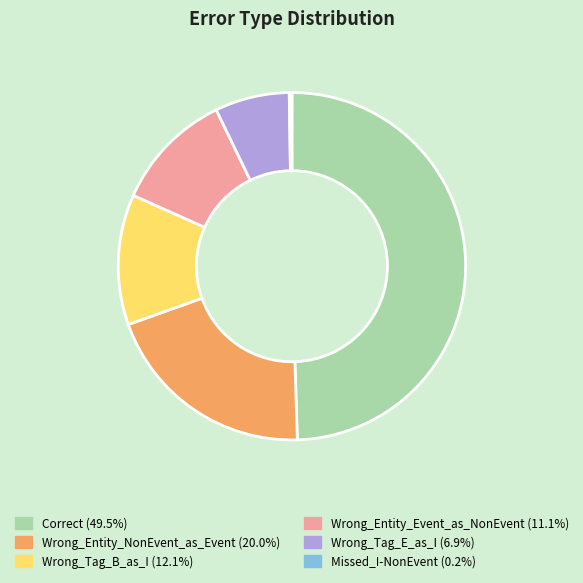

True or false: Wrong_Tag_B_as_I accounts for 2% of the total.

False